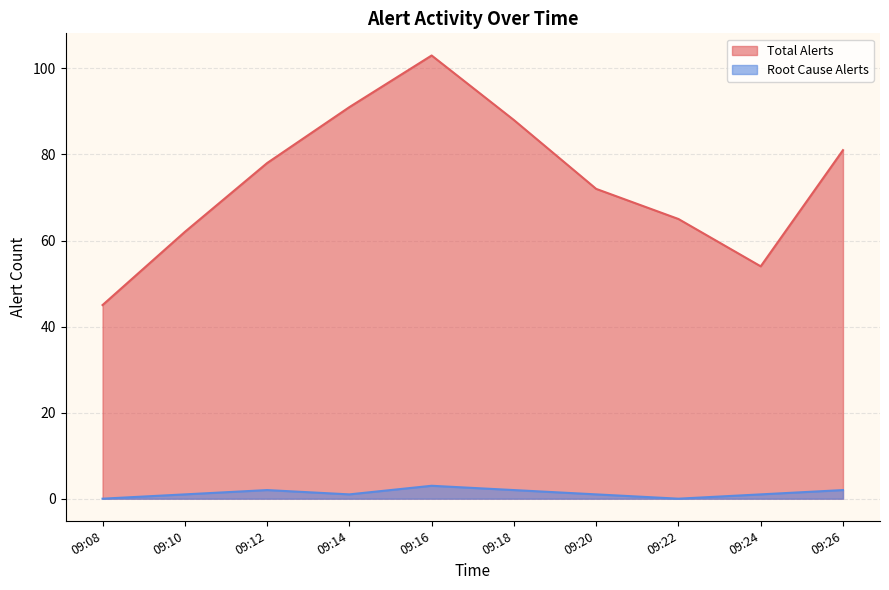

List the labels in order of Total Alerts value, smallest first.

09:08, 09:24, 09:10, 09:22, 09:20, 09:12, 09:26, 09:18, 09:14, 09:16